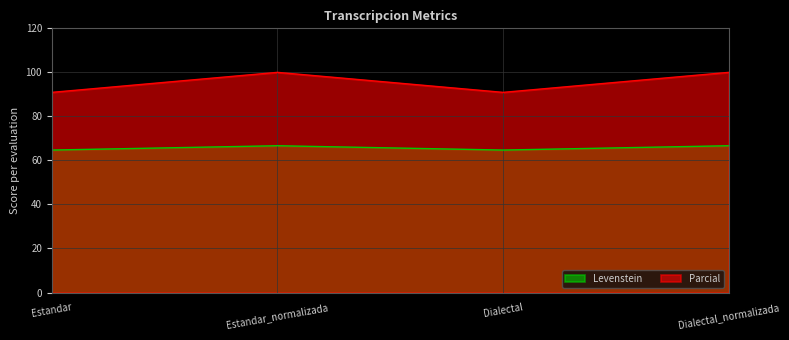

What is the difference between the second highest and minimum values in the Levenstein series?

2.0